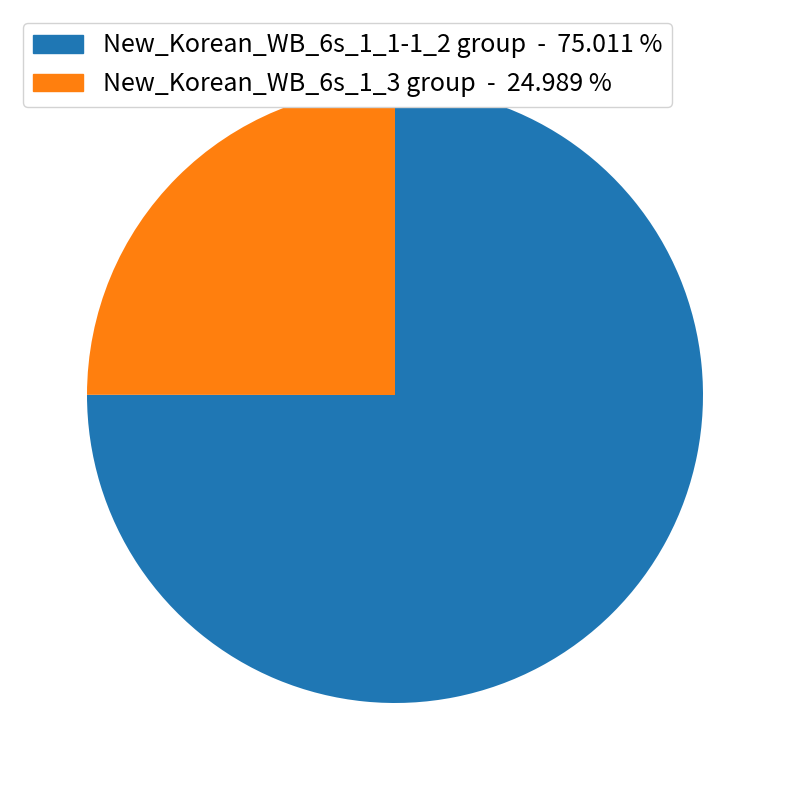

Rank the categories by value from lowest to highest.

New_Korean_WB_6s_1_3 group - 24.989 %, New_Korean_WB_6s_1_1-1_2 group - 75.011 %